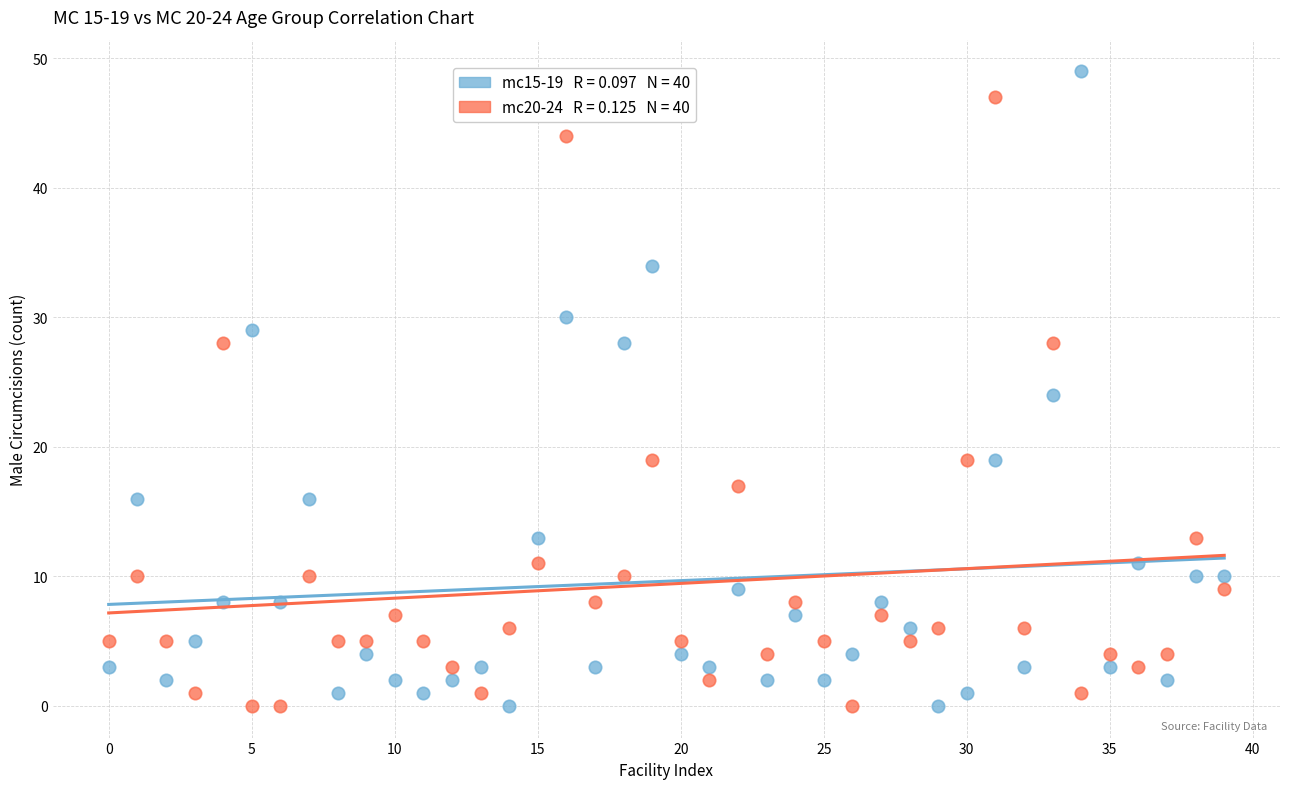

Across all data points, what is the range of Y values (max minus min)?

49